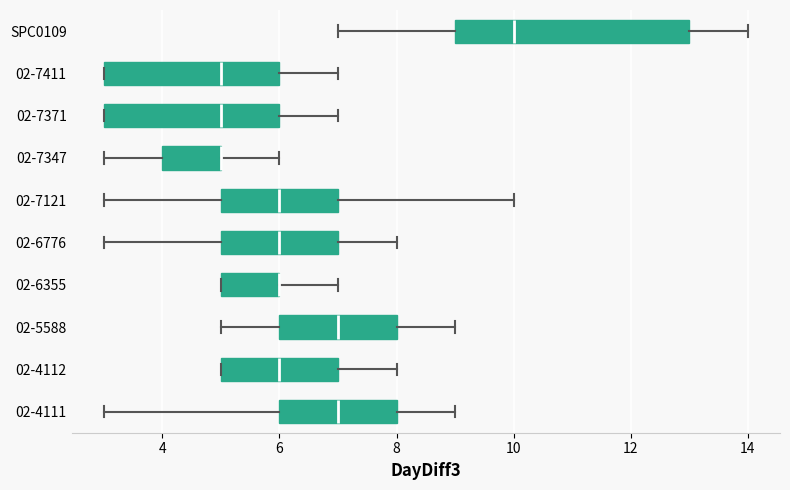

Reading bottom to top, read every box against the x-axis: the position of its median line, the range the box covers, and the ends of its whiskers. The values are not printed on the chart, so give them approximately, as read against the axis.

02-4111: median 7, box 6 to 8, whiskers 3 to 9
02-4112: median 6, box 5 to 7, whiskers 5 to 8
02-5588: median 7, box 6 to 8, whiskers 5 to 9
02-6355: median 6 (drawn on the box's right edge), box 5 to 6, whiskers 5 to 7
02-6776: median 6, box 5 to 7, whiskers 3 to 8
02-7121: median 6, box 5 to 7, whiskers 3 to 10
02-7347: median 5 (drawn on the box's right edge), box 4 to 5, whiskers 3 to 6
02-7371: median 5, box 3 to 6, whiskers 3 to 7
02-7411: median 5, box 3 to 6, whiskers 3 to 7
SPC0109: median 10, box 9 to 13, whiskers 7 to 14